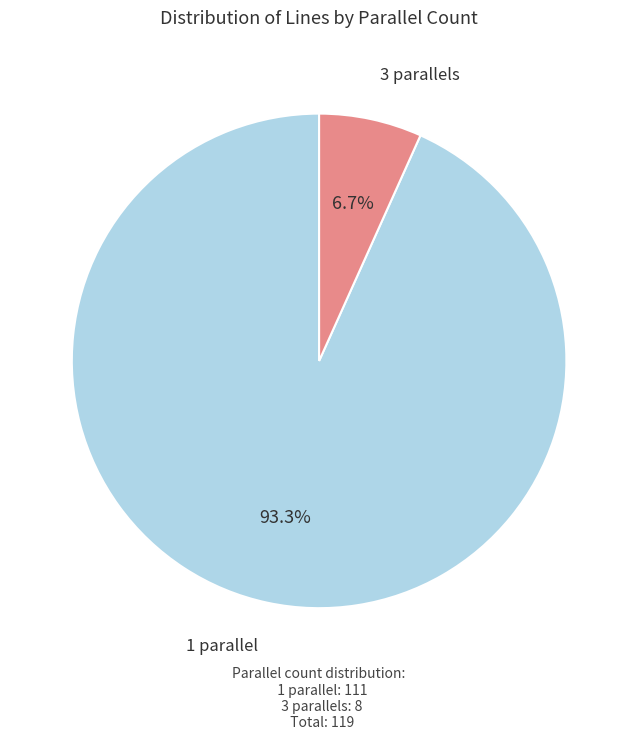

Which has a higher value, 3 parallels or 1 parallel?

1 parallel